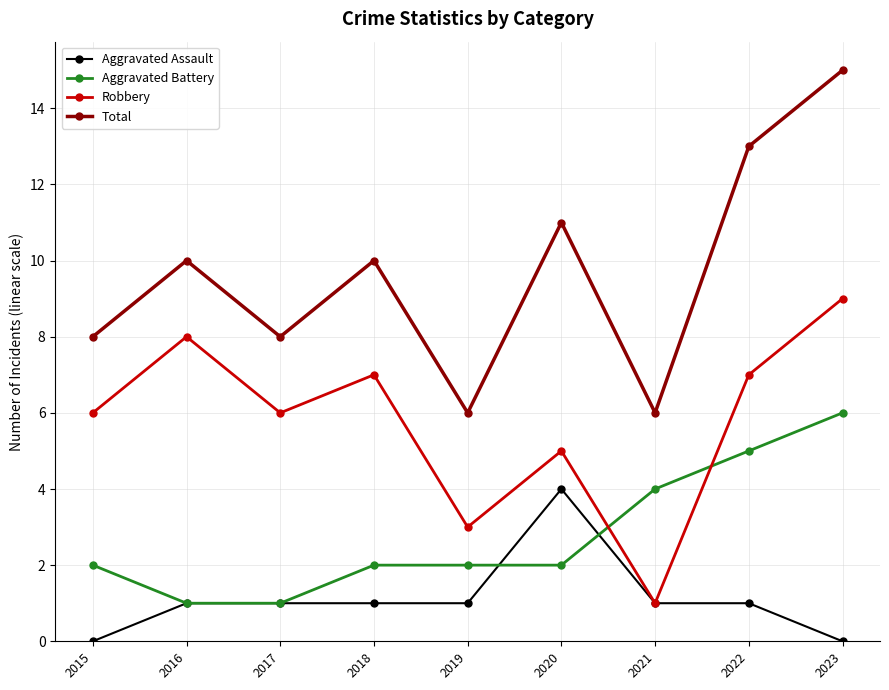

Is it true that Total equals 12 at 2017?

False